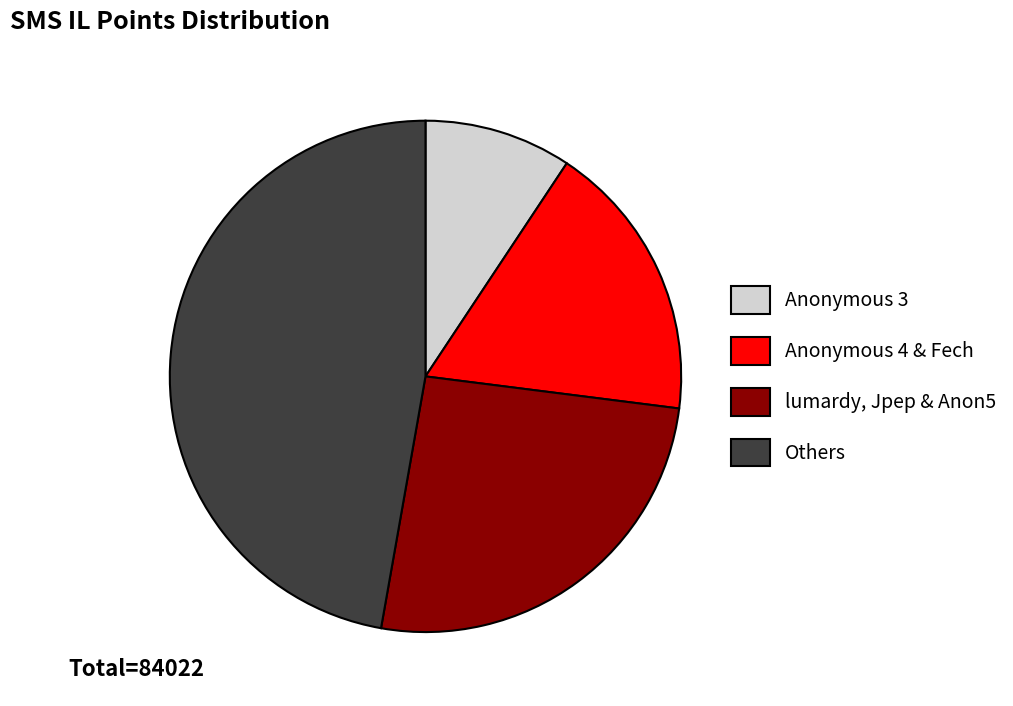

Which category has the smallest portion of the pie?

Anonymous 3